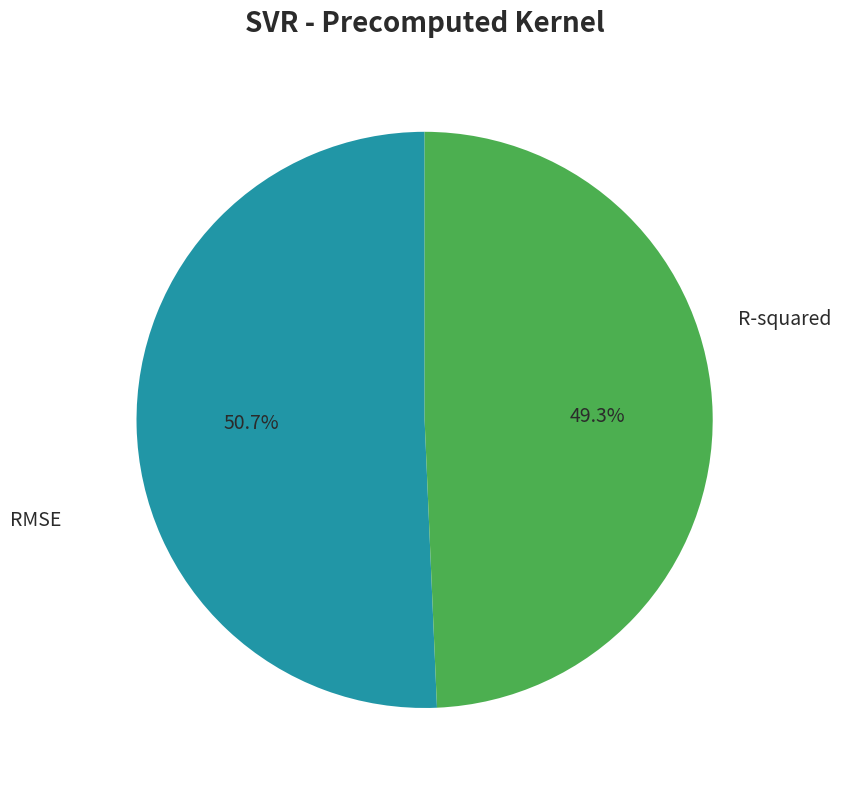

Is there a majority slice in this chart?

Yes